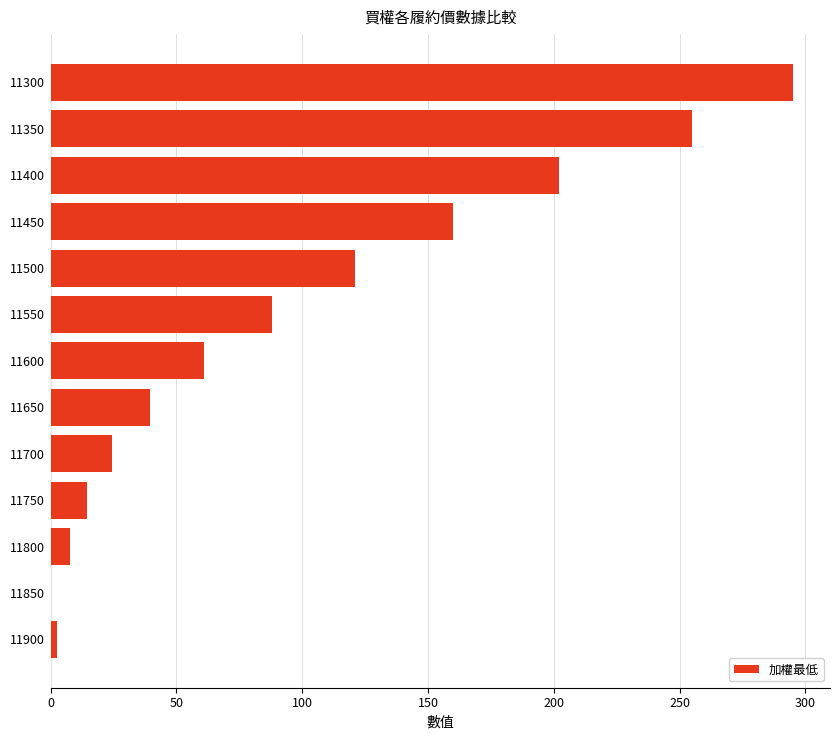

What is the change in value from 11300 to 11350?

-40.0